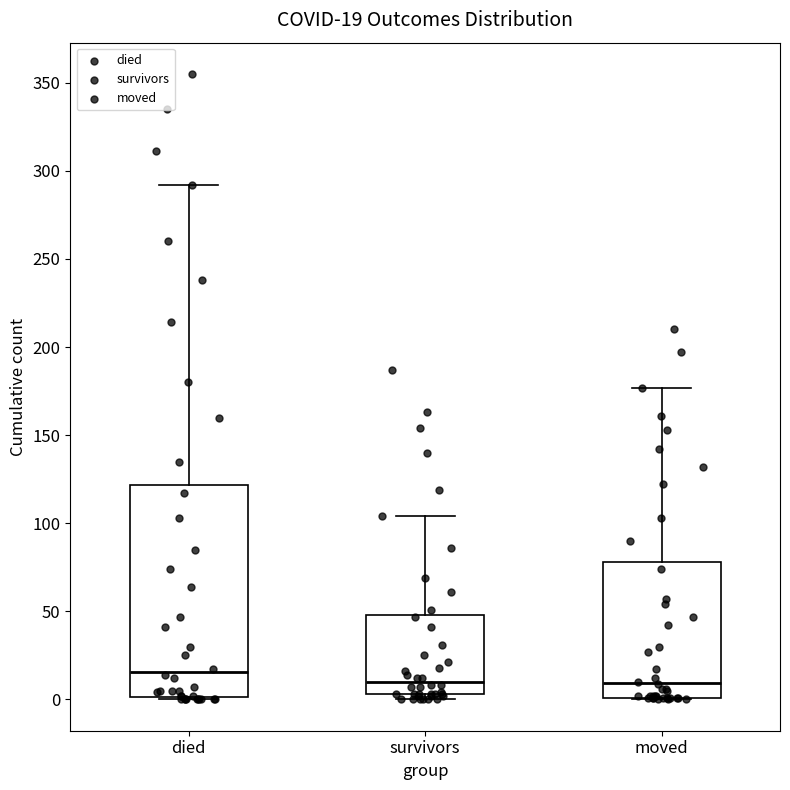

Comparing the boxes themselves (not the whiskers), which one is the tallest?

died